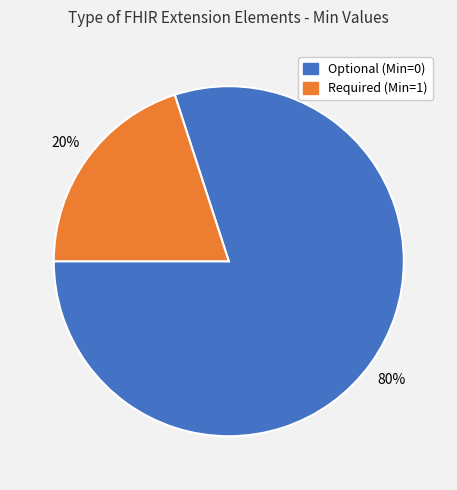

To the nearest percent, what is the average slice percentage?

50%